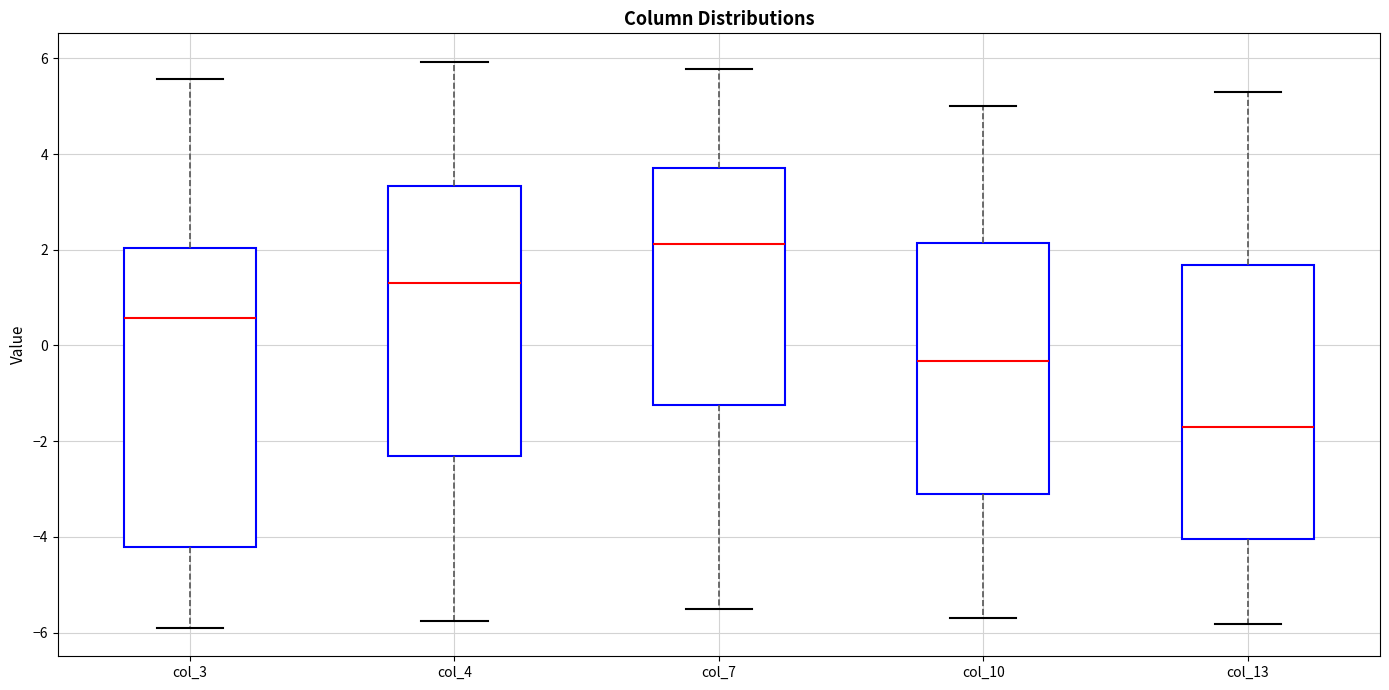

Comparing the boxes themselves (not the whiskers), which one is the tallest?

col_3